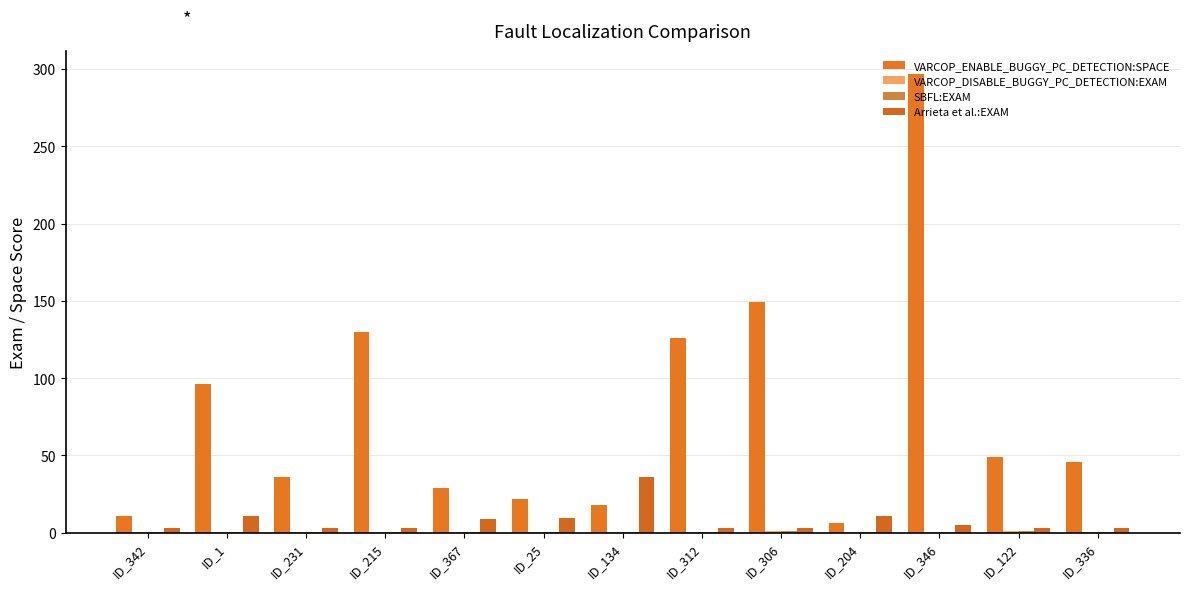

What is the label of the 2nd bar from the right?

ID_122